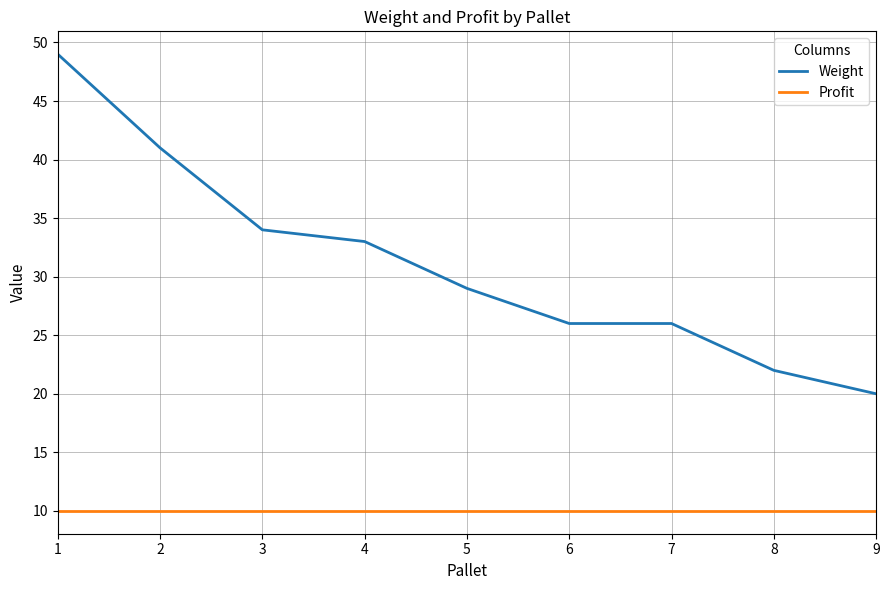

Reading left to right, what are all the values shown in this chart?

Weight: 1=49	2=41	3=34	4=33	5=29	6=26	7=26	8=22	9=20
Profit: 1=10	2=10	3=10	4=10	5=10	6=10	7=10	8=10	9=10